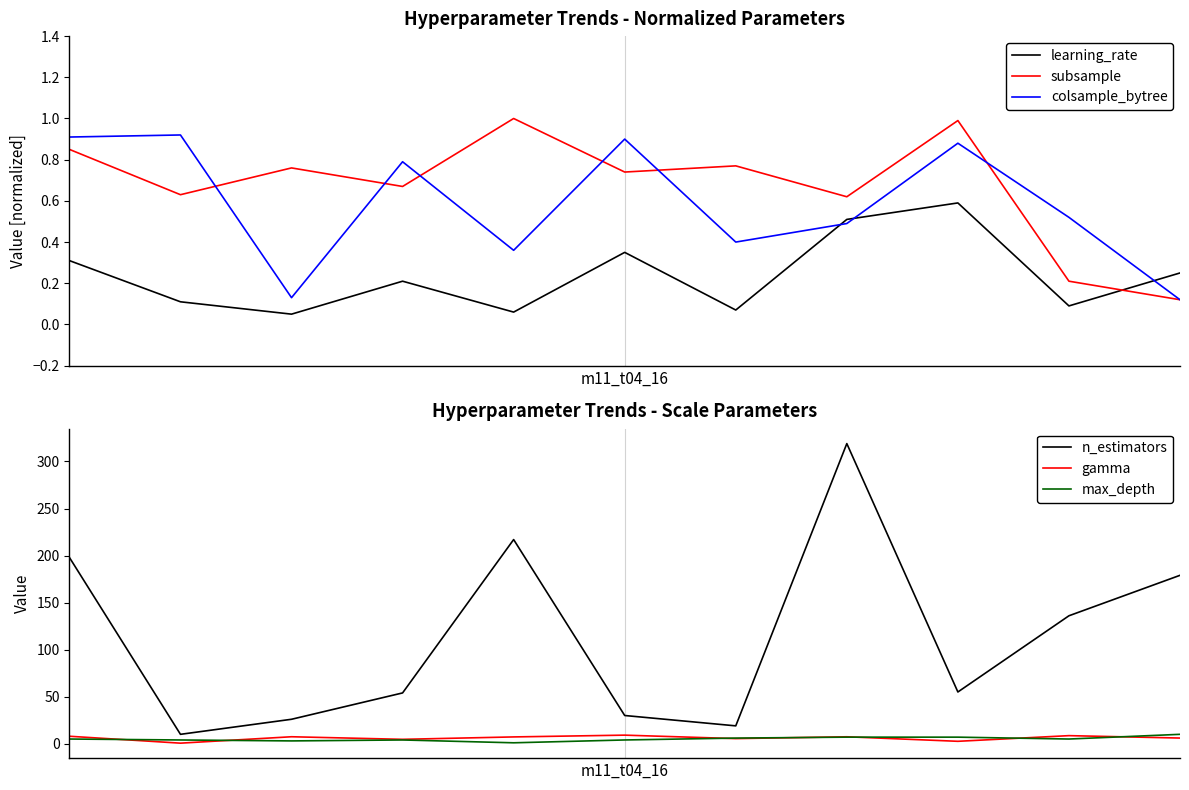

What is the label of the 2nd point from the right?

9